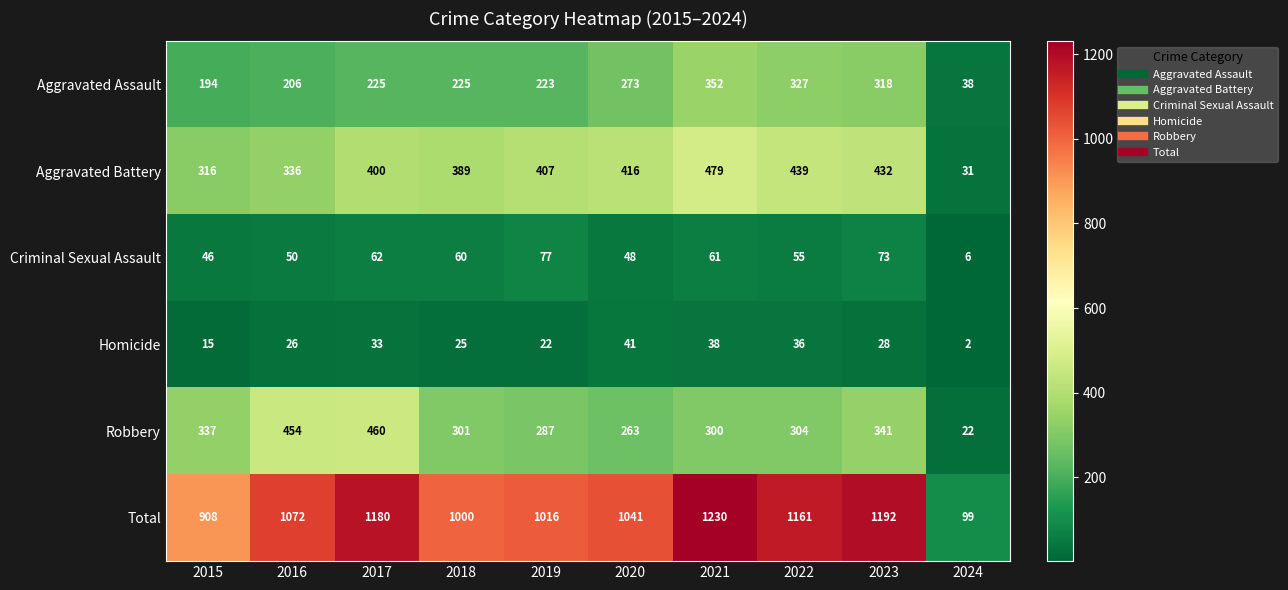

At which label is Criminal Sexual Assault closest to 41?

2015